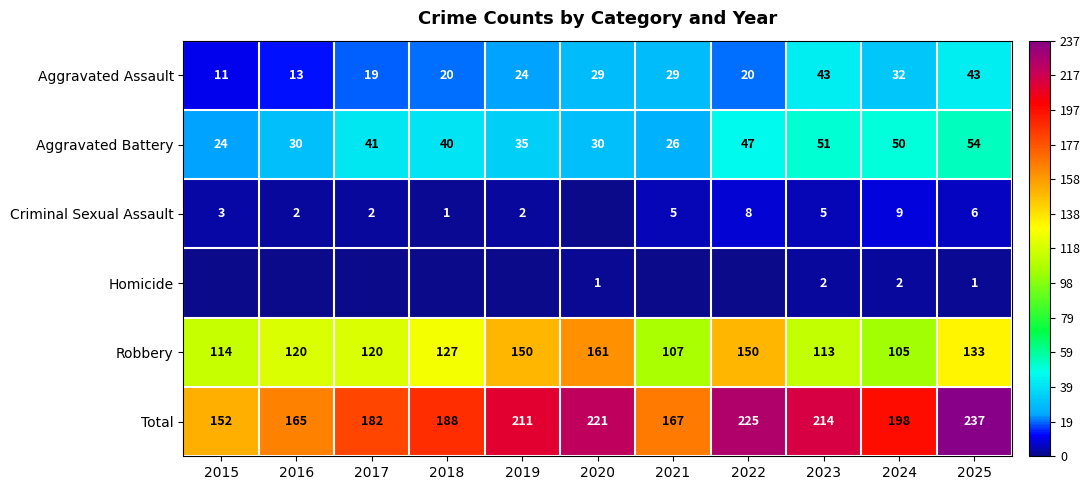

Which series has the widest spread of values?

Total